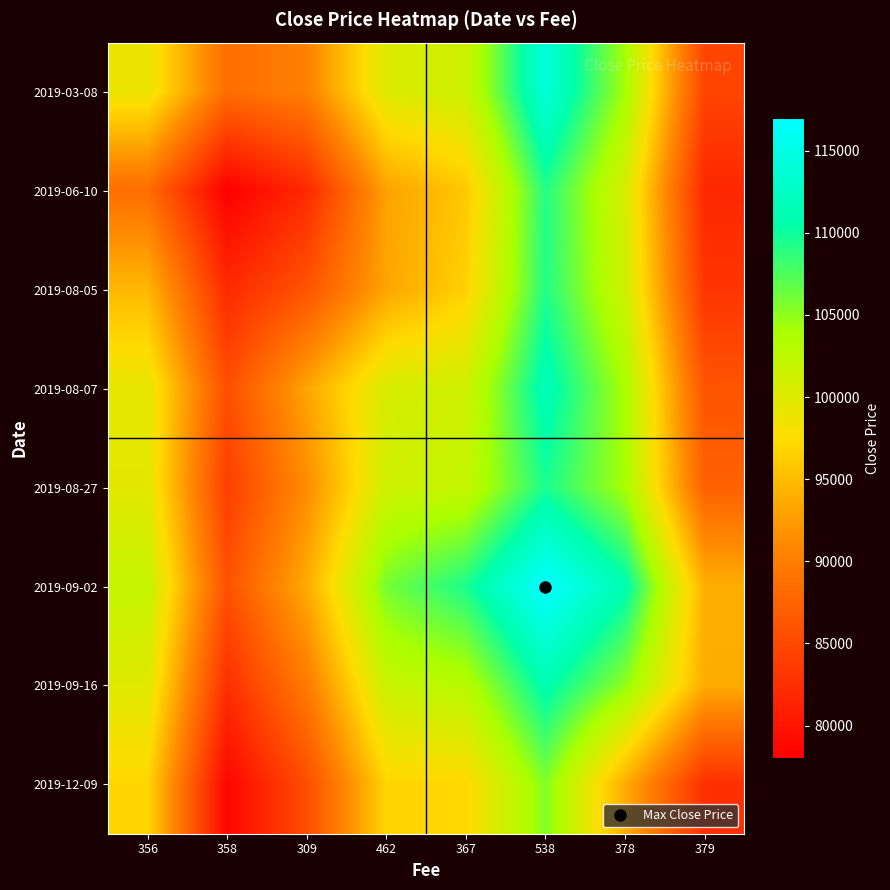

At how many categories does at least one series exceed 89121?

7